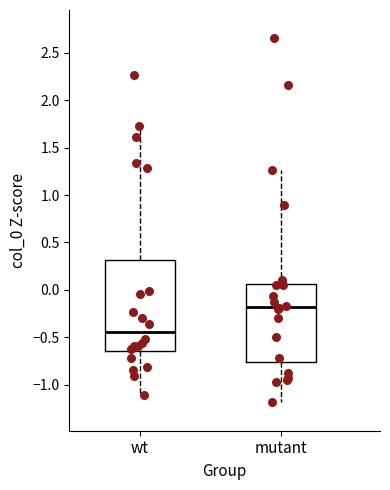

Reading left to right, transcribe this box plot: for each box, give where its median line is, the range the box spans, and where its two whiskers end, as read against the y-axis. The values are not printed on the chart, so give them approximately, as read against the axis.

wt: median -0.45, box -0.65 to 0.30, whiskers -1.10 to 1.75
mutant: median -0.20, box -0.75 to 0.05, whiskers -1.20 to 1.25